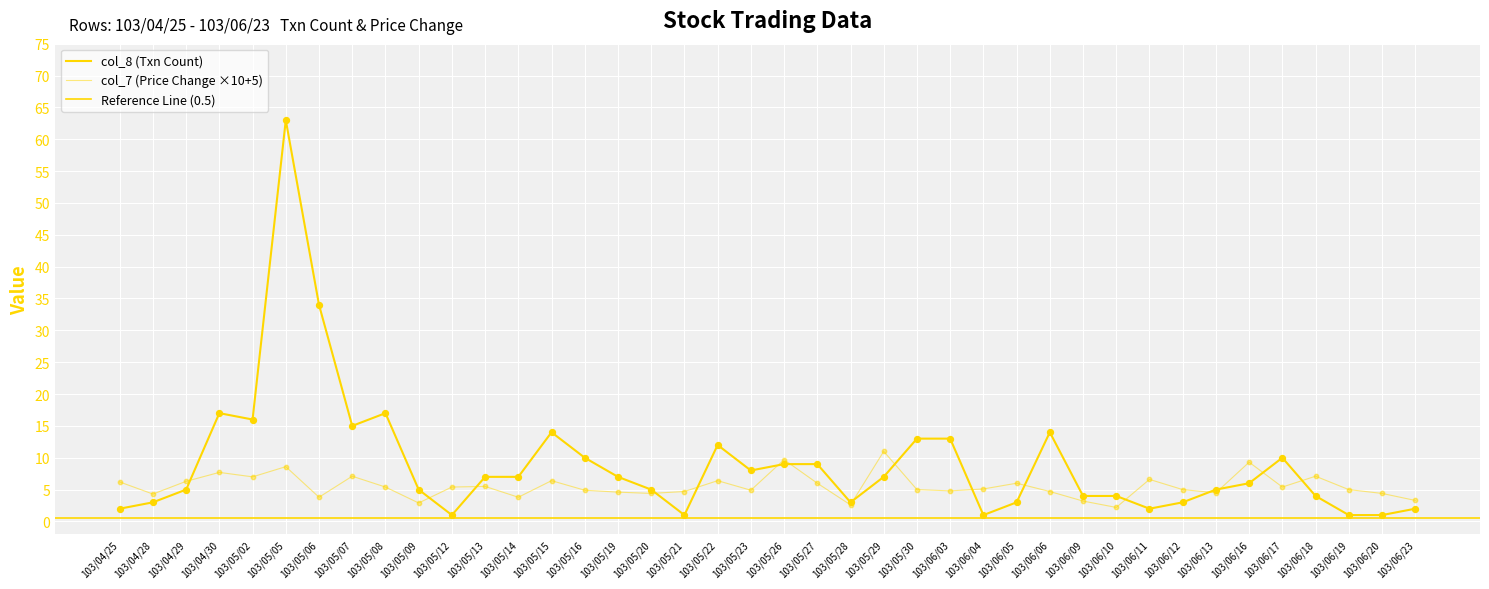

Which series has the widest spread of Y values?

col_8 (Txn Count)